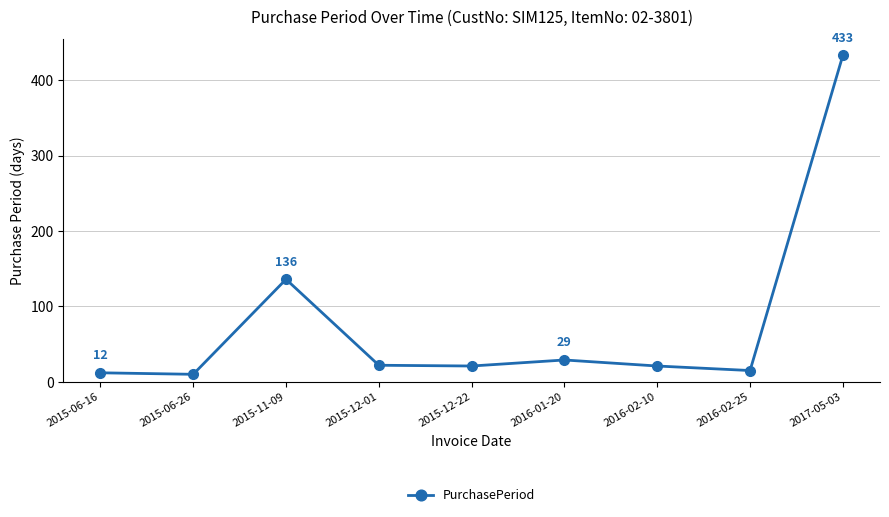

True or false: the data has more than 0 interior local peaks.

True